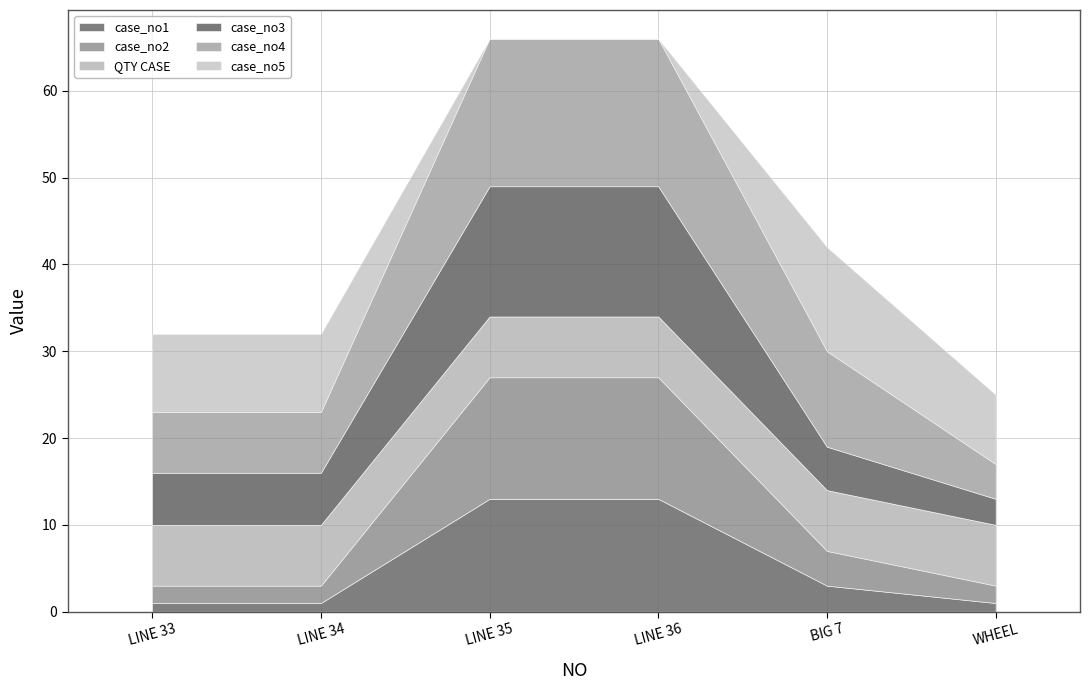

What is the sum of the case_no1 values at 6 and 1?

2